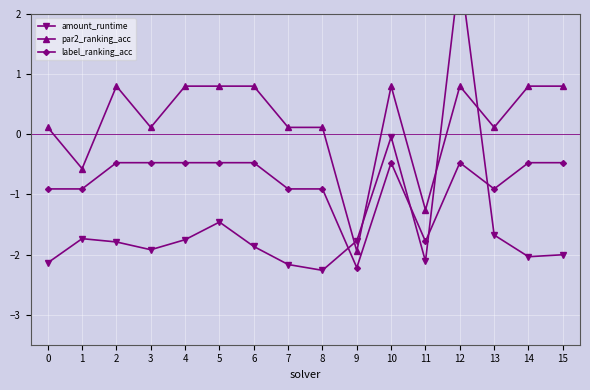

Reading left to right, extract all data points from this chart.

amount_runtime: -2.1	-1.7	-1.8	-1.9	-1.8	-1.5	-1.9	-2.2	-2.3	-1.8	-0.0	-2.1	2.7	-1.7	-2.0	-2.0
par2_ranking_acc: 0.1	-0.6	0.8	0.1	0.8	0.8	0.8	0.1	0.1	-1.9	0.8	-1.3	0.8	0.1	0.8	0.8
label_ranking_acc: -0.9	-0.9	-0.5	-0.5	-0.5	-0.5	-0.5	-0.9	-0.9	-2.2	-0.5	-1.8	-0.5	-0.9	-0.5	-0.5